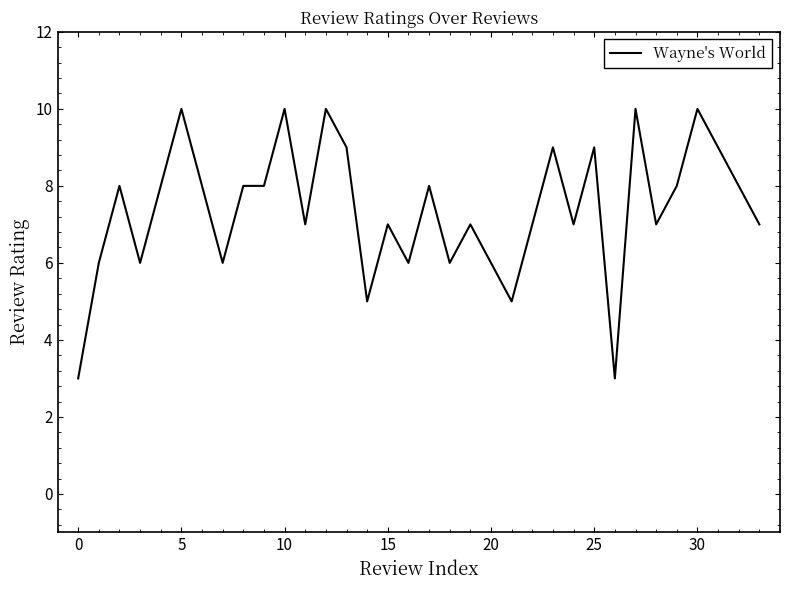

How many values are below 8?

17